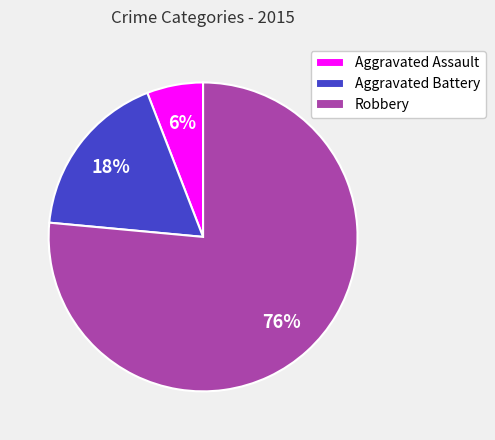

True or false: Aggravated Battery accounts for 18% of the total.

True